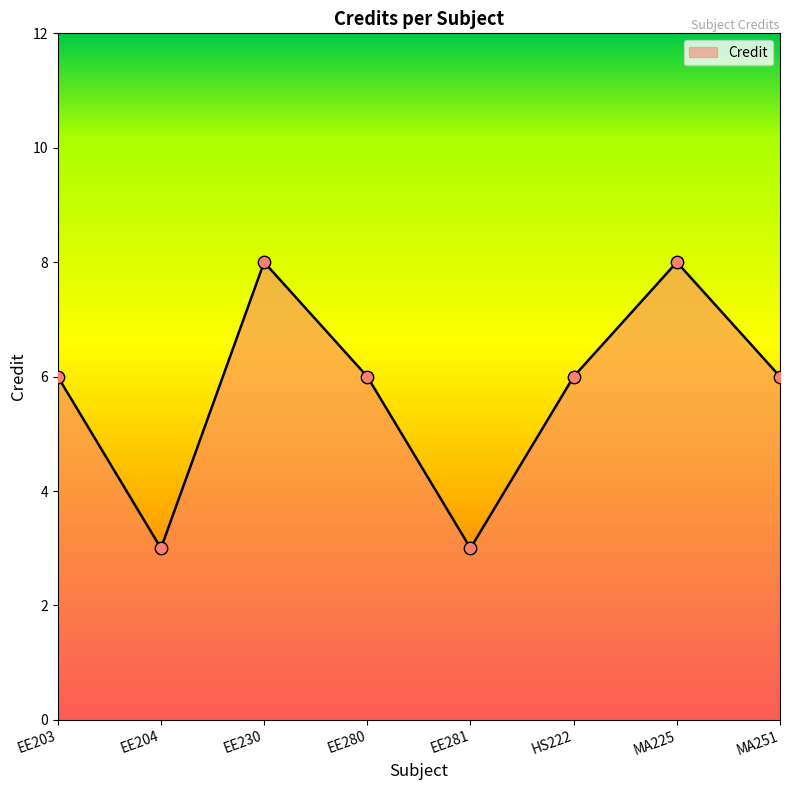

Between EE280 and EE204, which is larger?

EE280